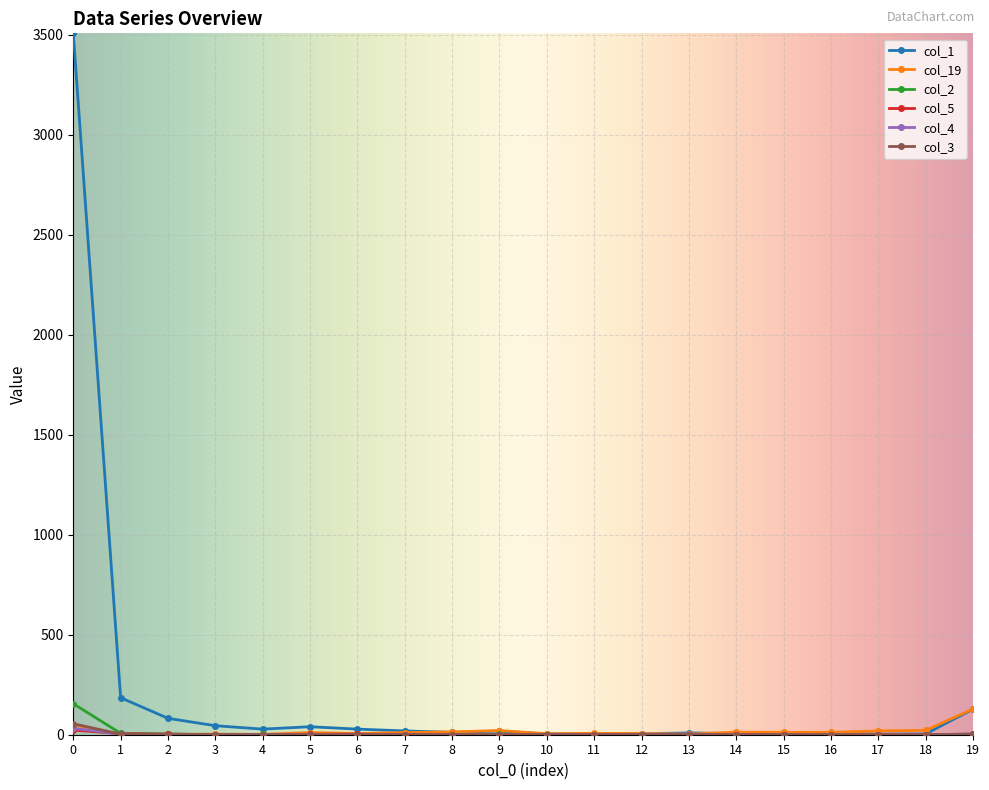

Which series has the widest spread of values?

col_1